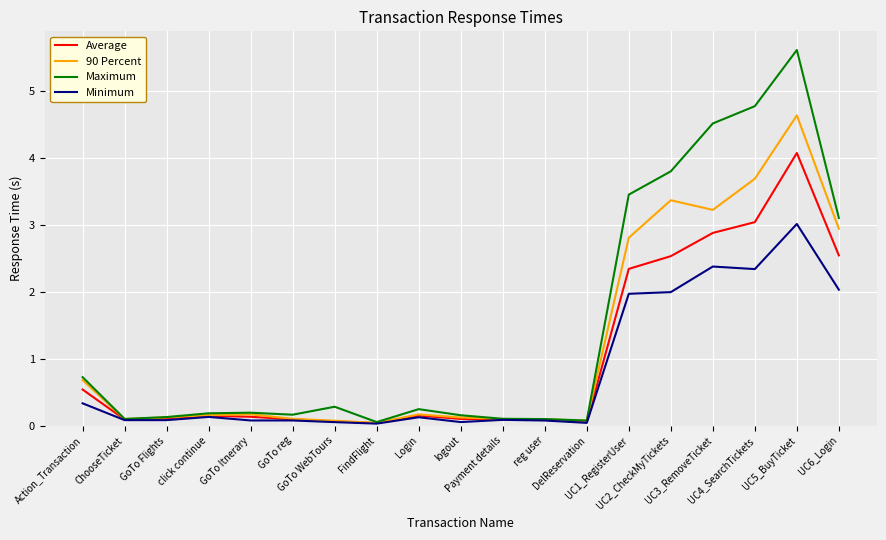

List the series in order of their overall mean, highest first.

Maximum, 90 Percent, Average, Minimum